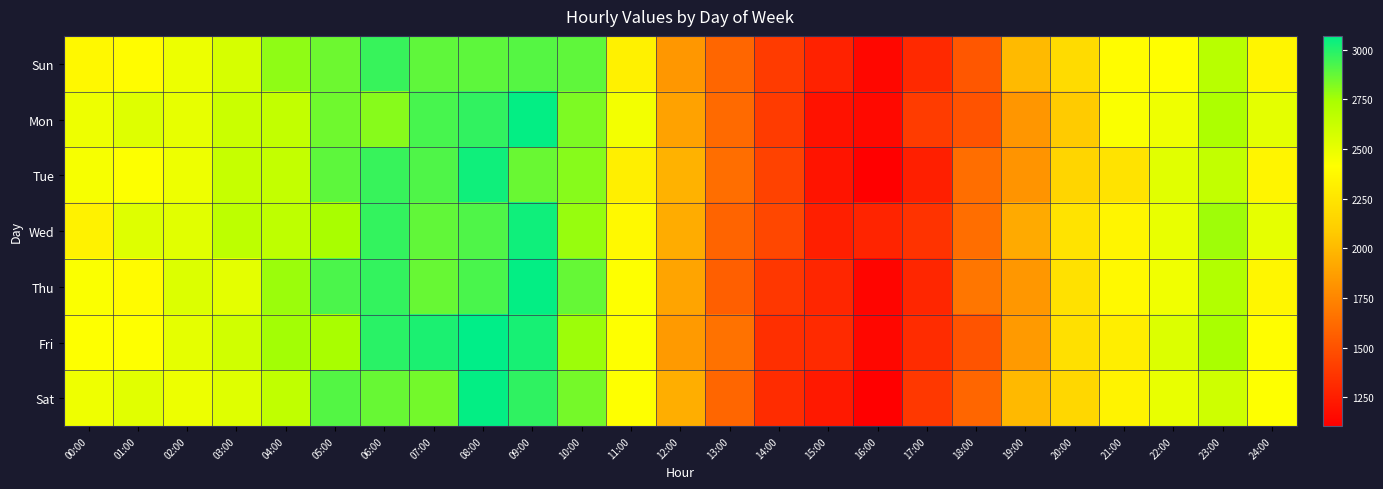

Which has a higher value, 14:00 or 19:00?

19:00